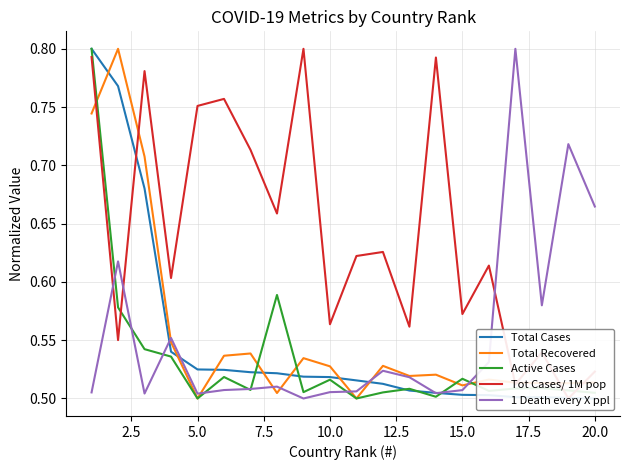

Does the chart display data point markers on the line(s)?

No